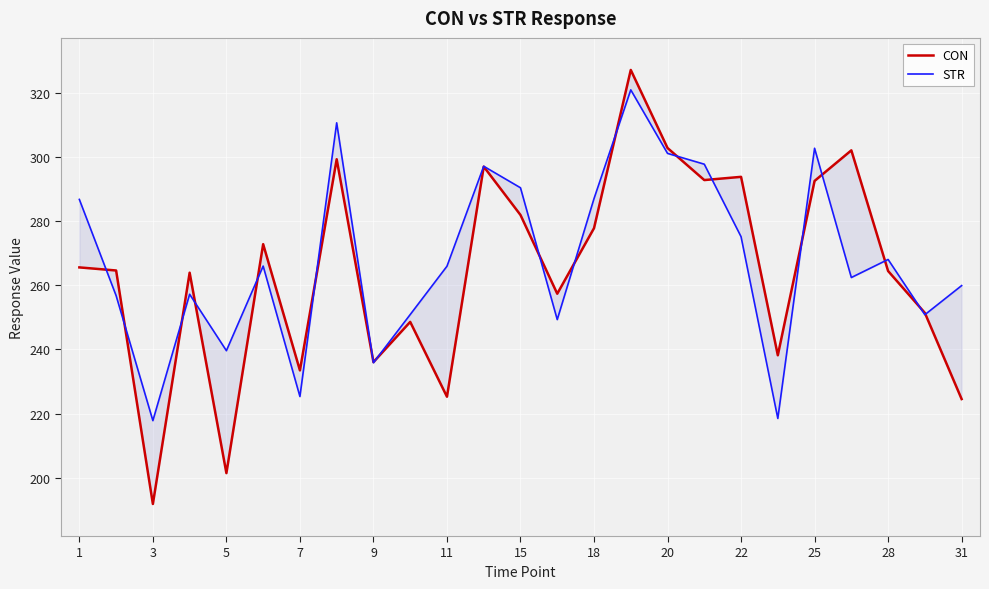

Is this an area chart (filled region under the line)?

No